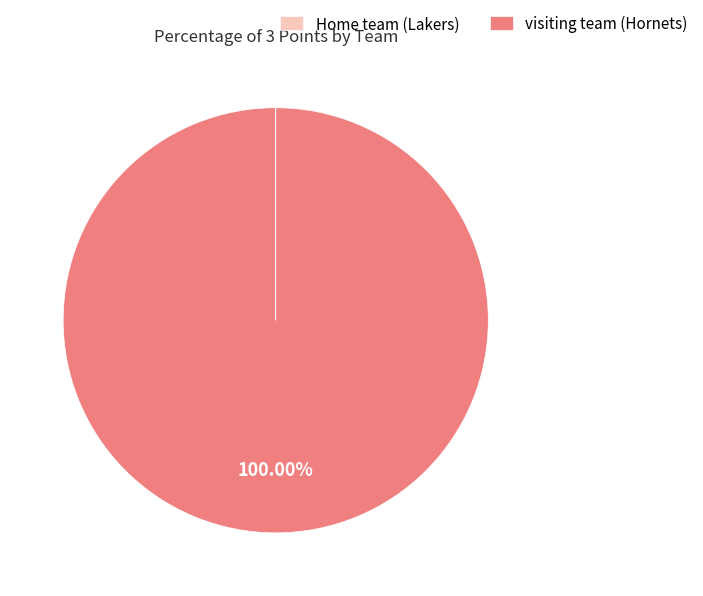

What is the largest slice in the pie chart?

visiting team (Hornets)